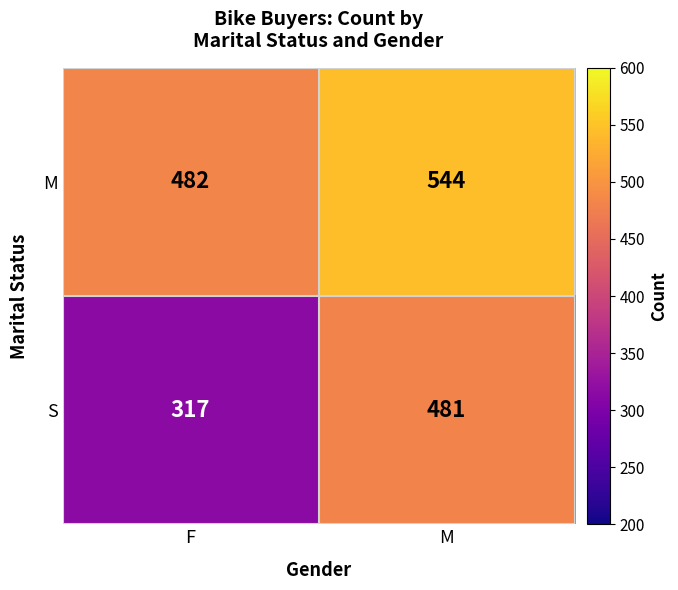

Where is M nearest to the value 513?

F